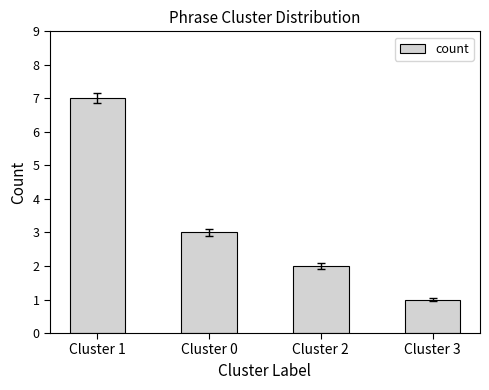

What is the sum of all values?

13